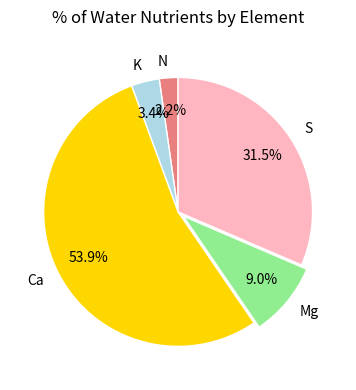

Is N the majority of the pie?

No